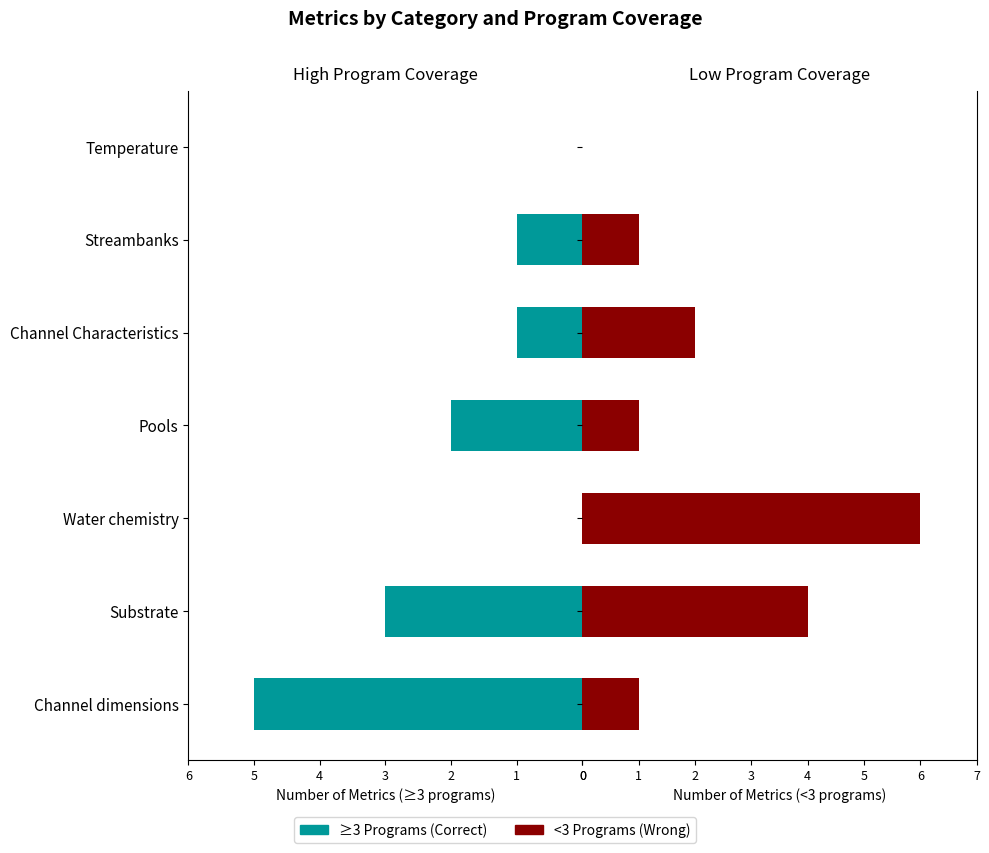

List the labels in order of Wrong (<3 programs) value, smallest first.

Temperature, Channel dimensions, Pools, Streambanks, Channel Characteristics, Substrate, Water chemistry